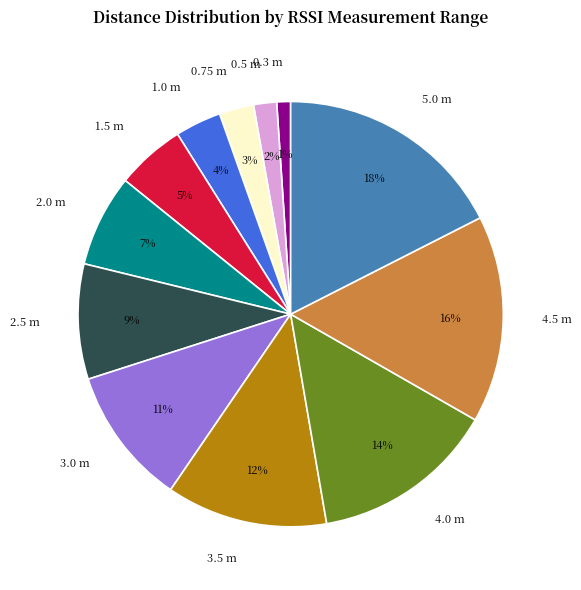

To the nearest percent, what is the average slice percentage?

8%